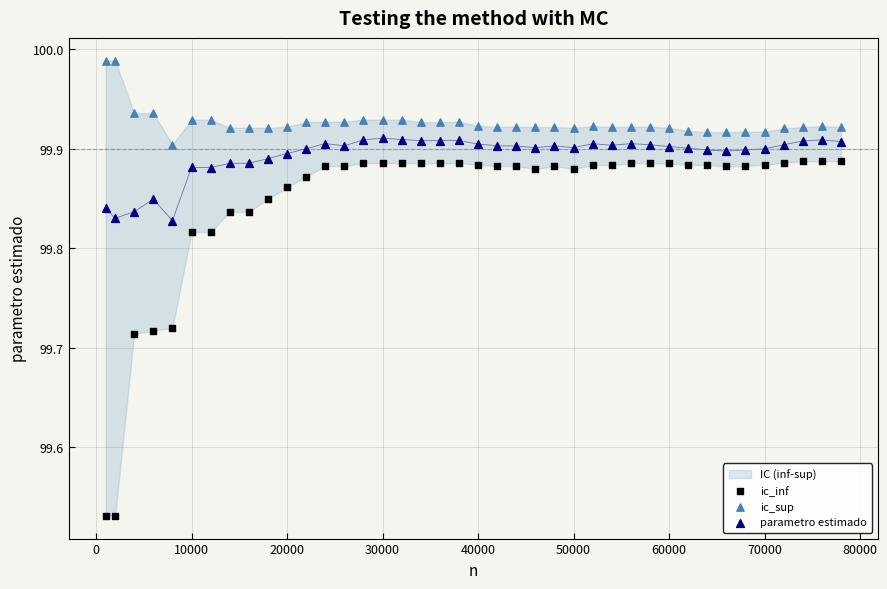

Which series has the largest Y range (max minus min)?

ic_inf